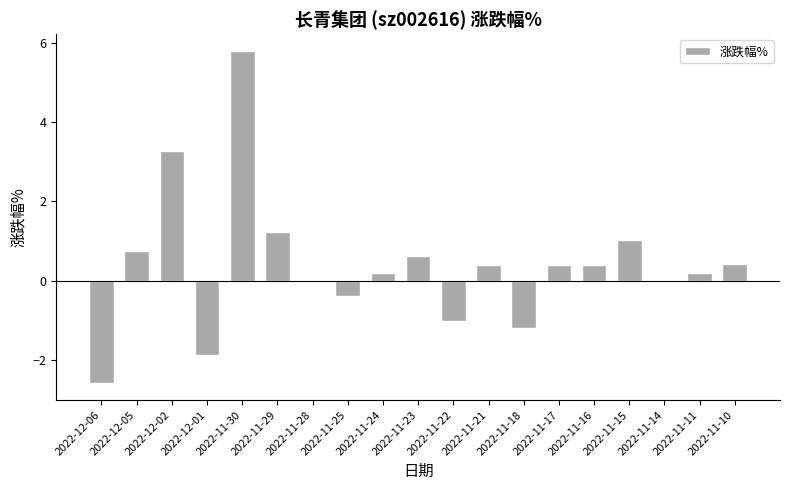

At which category does the chart reach its peak across all series?

2022-11-30